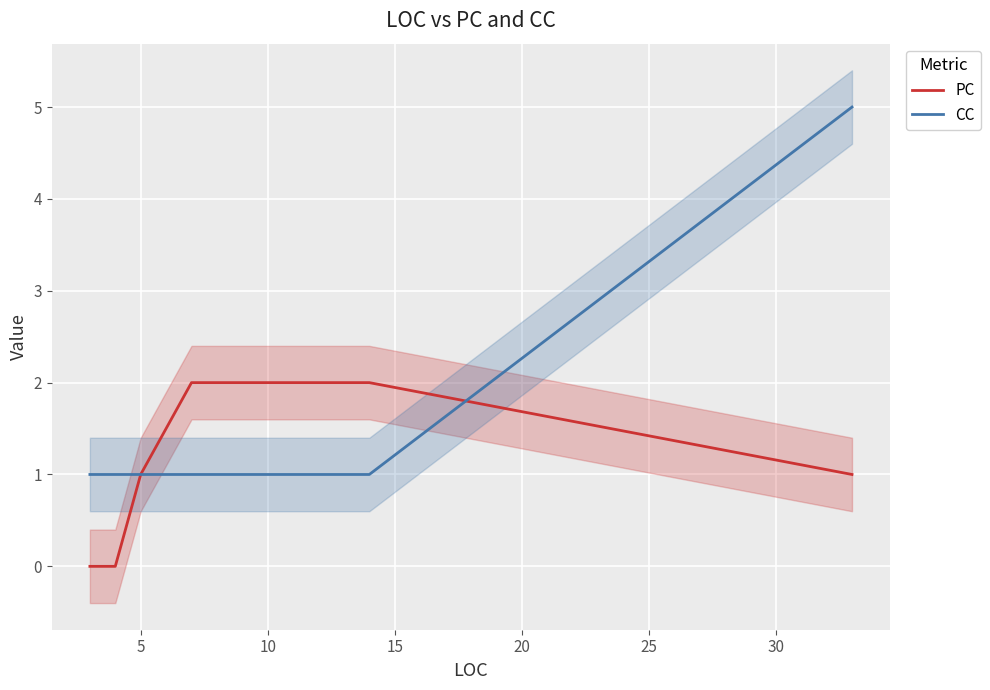

Reading right to left, list all the values displayed in this chart.

PC: 1	2	2	1	0	0	0	0	0
CC: 5	1	1	1	1	1	1	1	1